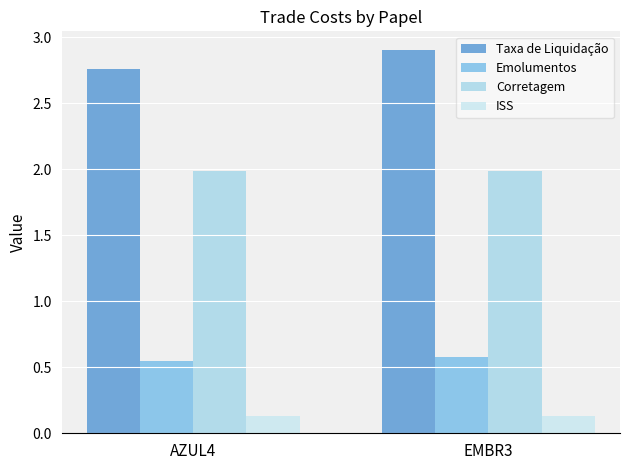

Which category has the lowest value in the Taxa de Liquidação series?

AZUL4